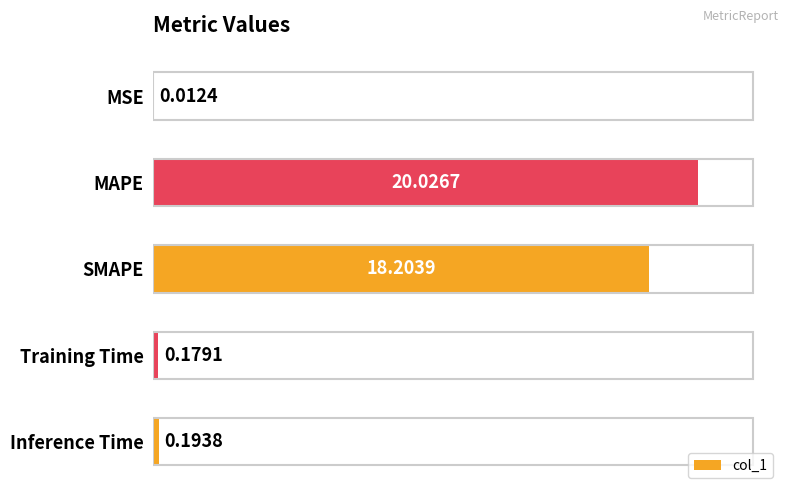

Which label corresponds to the largest value in the chart?

MAPE